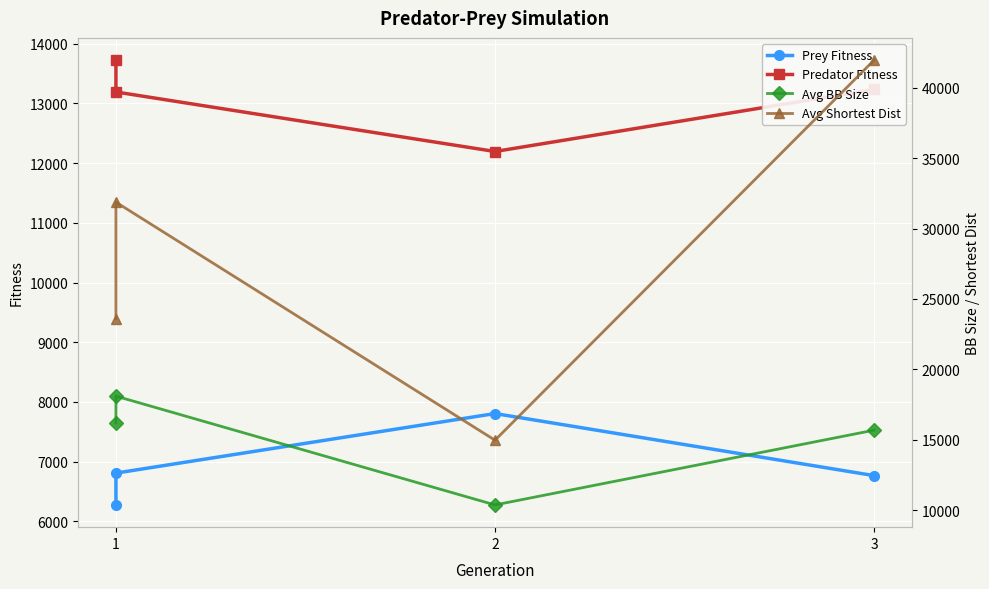

Is the value of Predator Fitness at 3 greater than the value of Prey Fitness at 3?

Yes